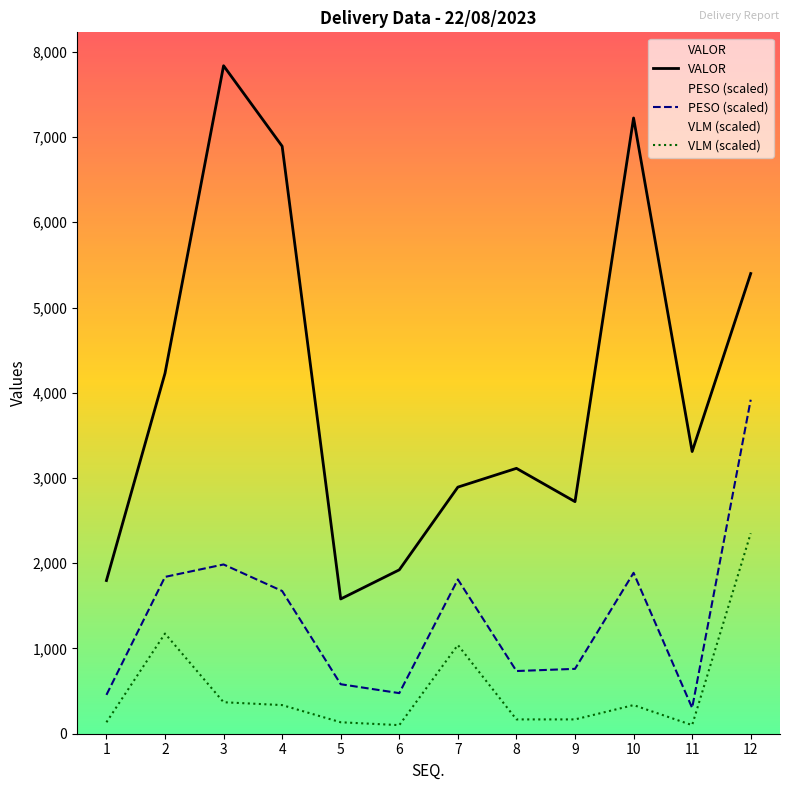

True or false: VLM and PESO intersect in this chart.

False